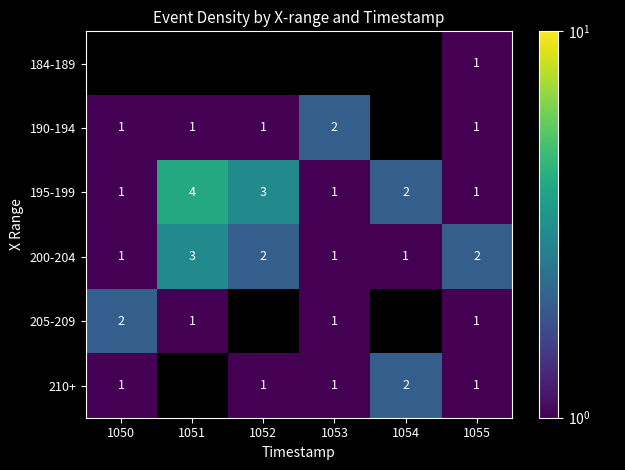

Read the 195-199 value at 1051.

4